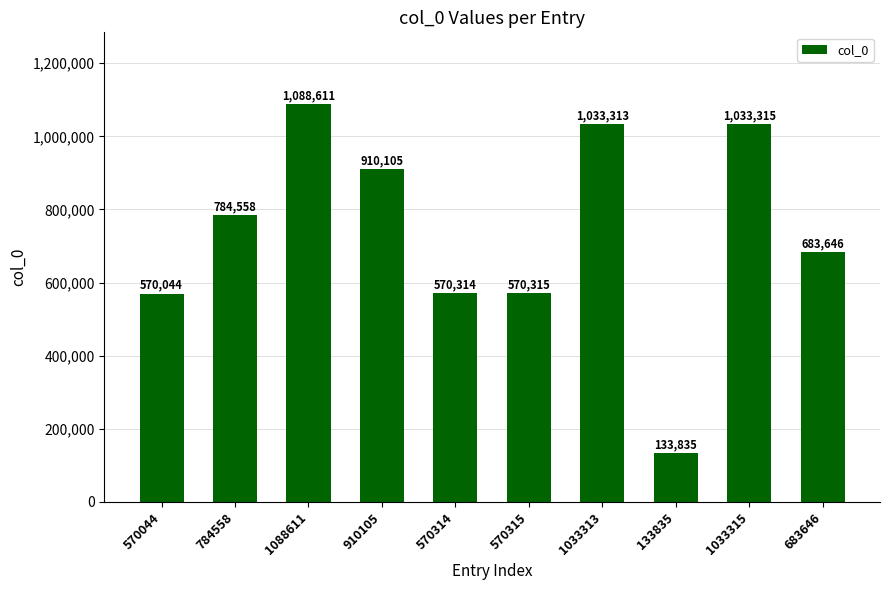

Does the chart contain stacked bars?

No